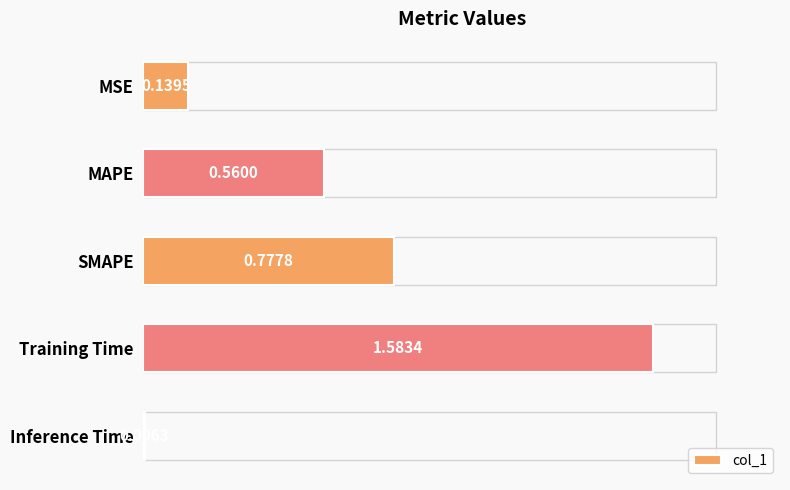

How many series are shown in this chart?

1